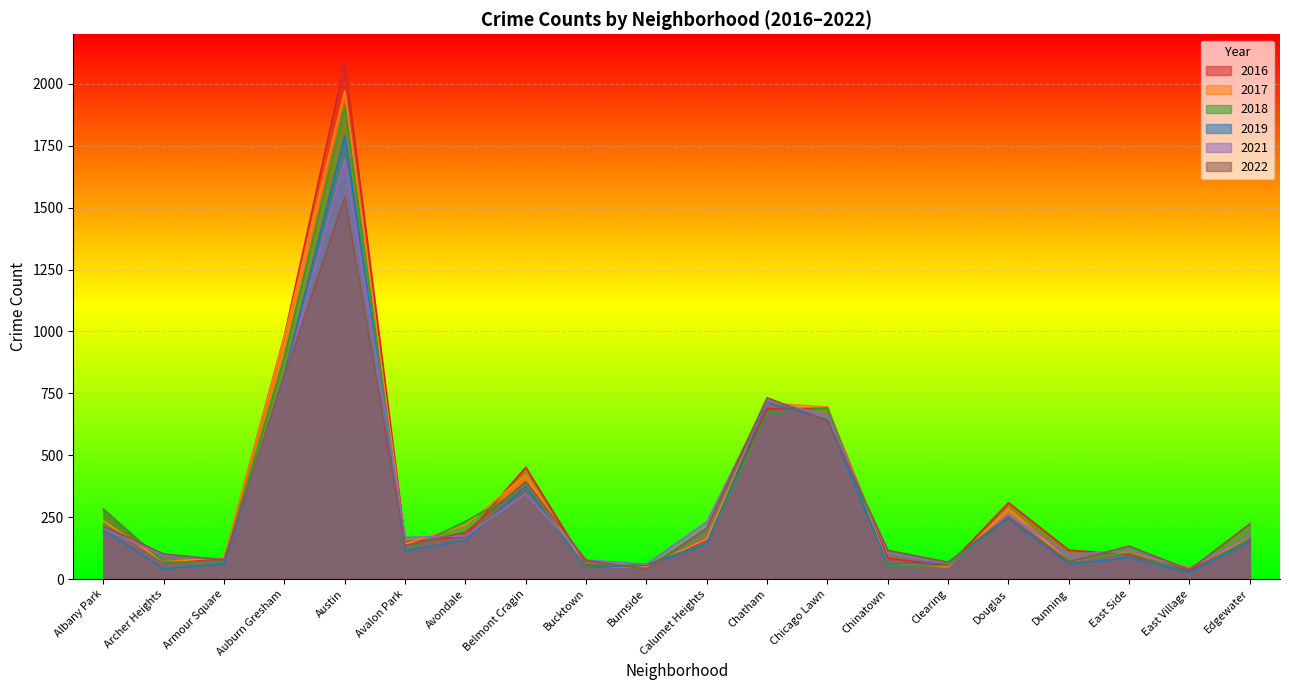

What is the label of the 14th point from the right?

Avondale